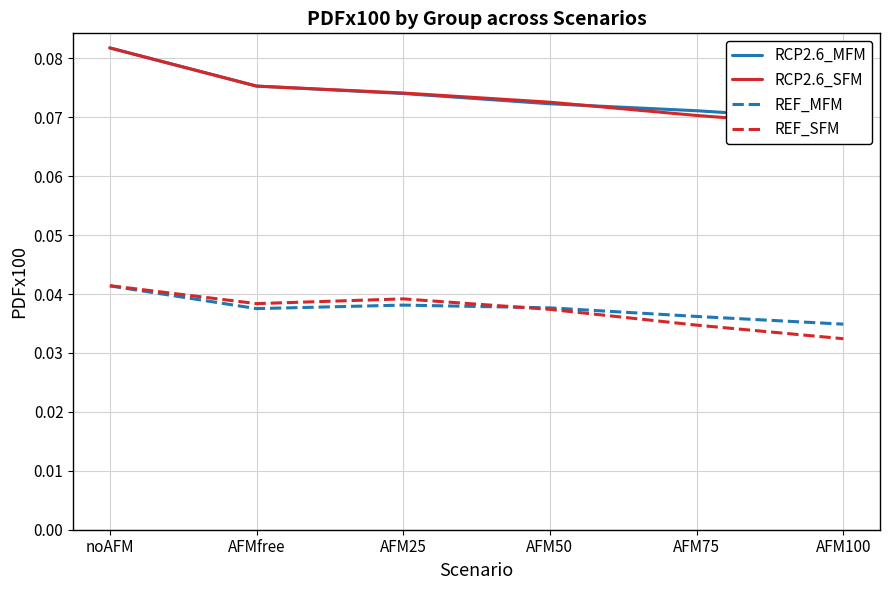

Where is the first local maximum for REF_SFM?

AFM25